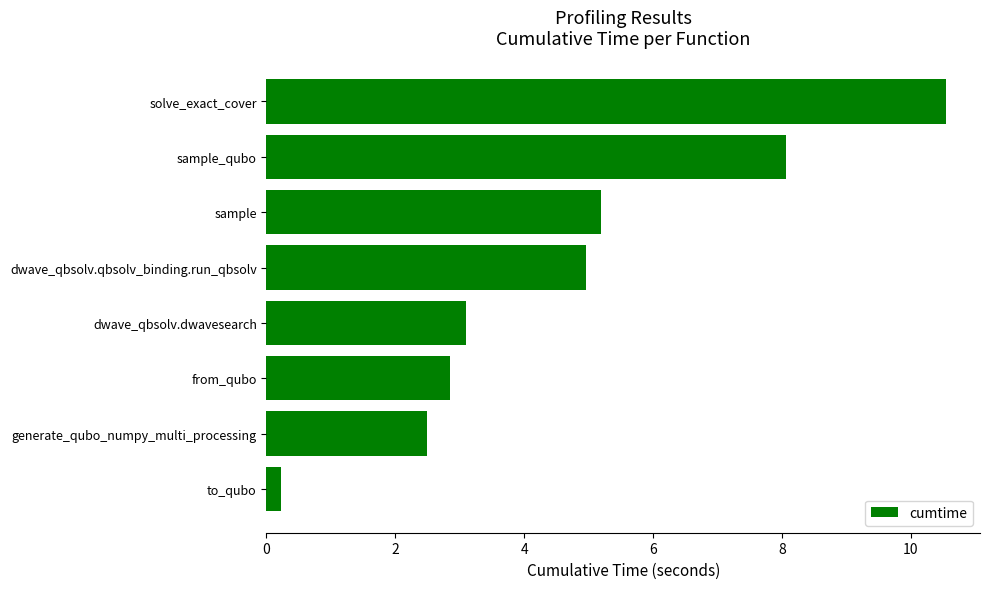

Approximately how many times larger is the value at dwave_qbsolv.dwavesearch compared to generate_qubo_numpy_multi_processing?

1.2